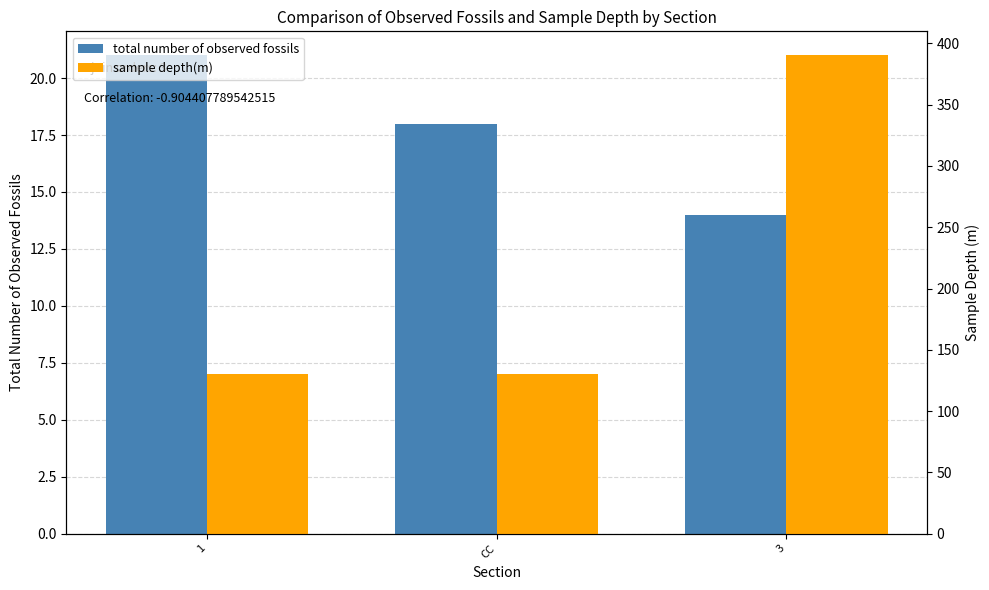

What is the label of the 3rd bar from the left?

3